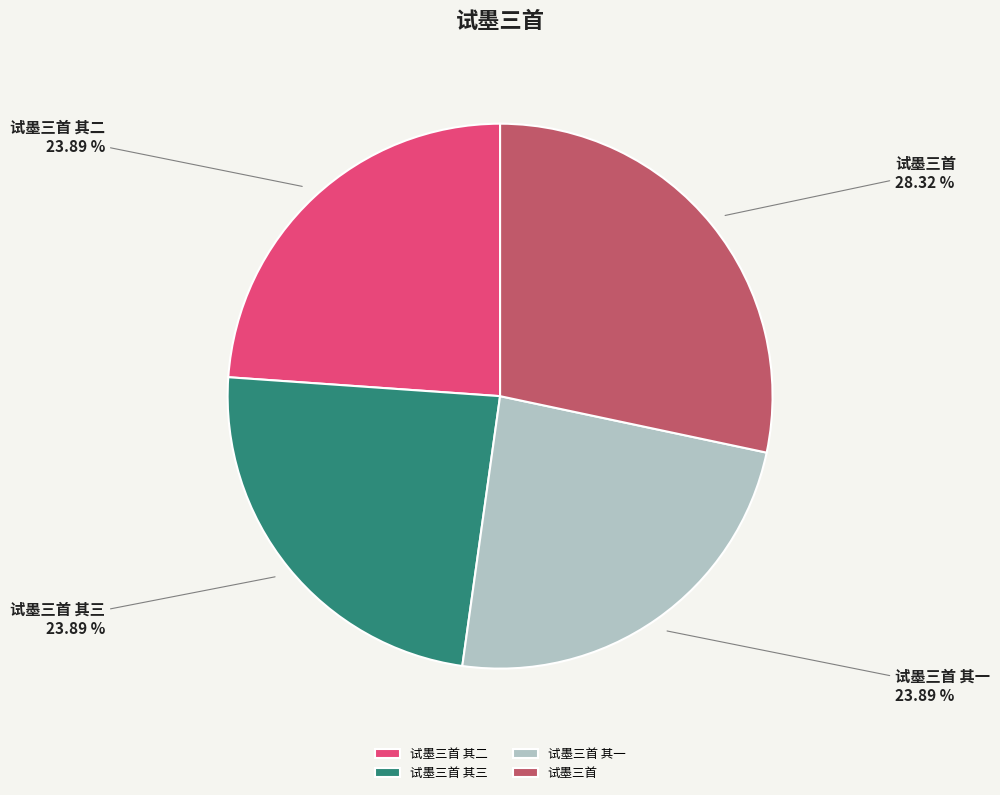

To the nearest percent, what percentage of the pie is 试墨三首 其三?

24%